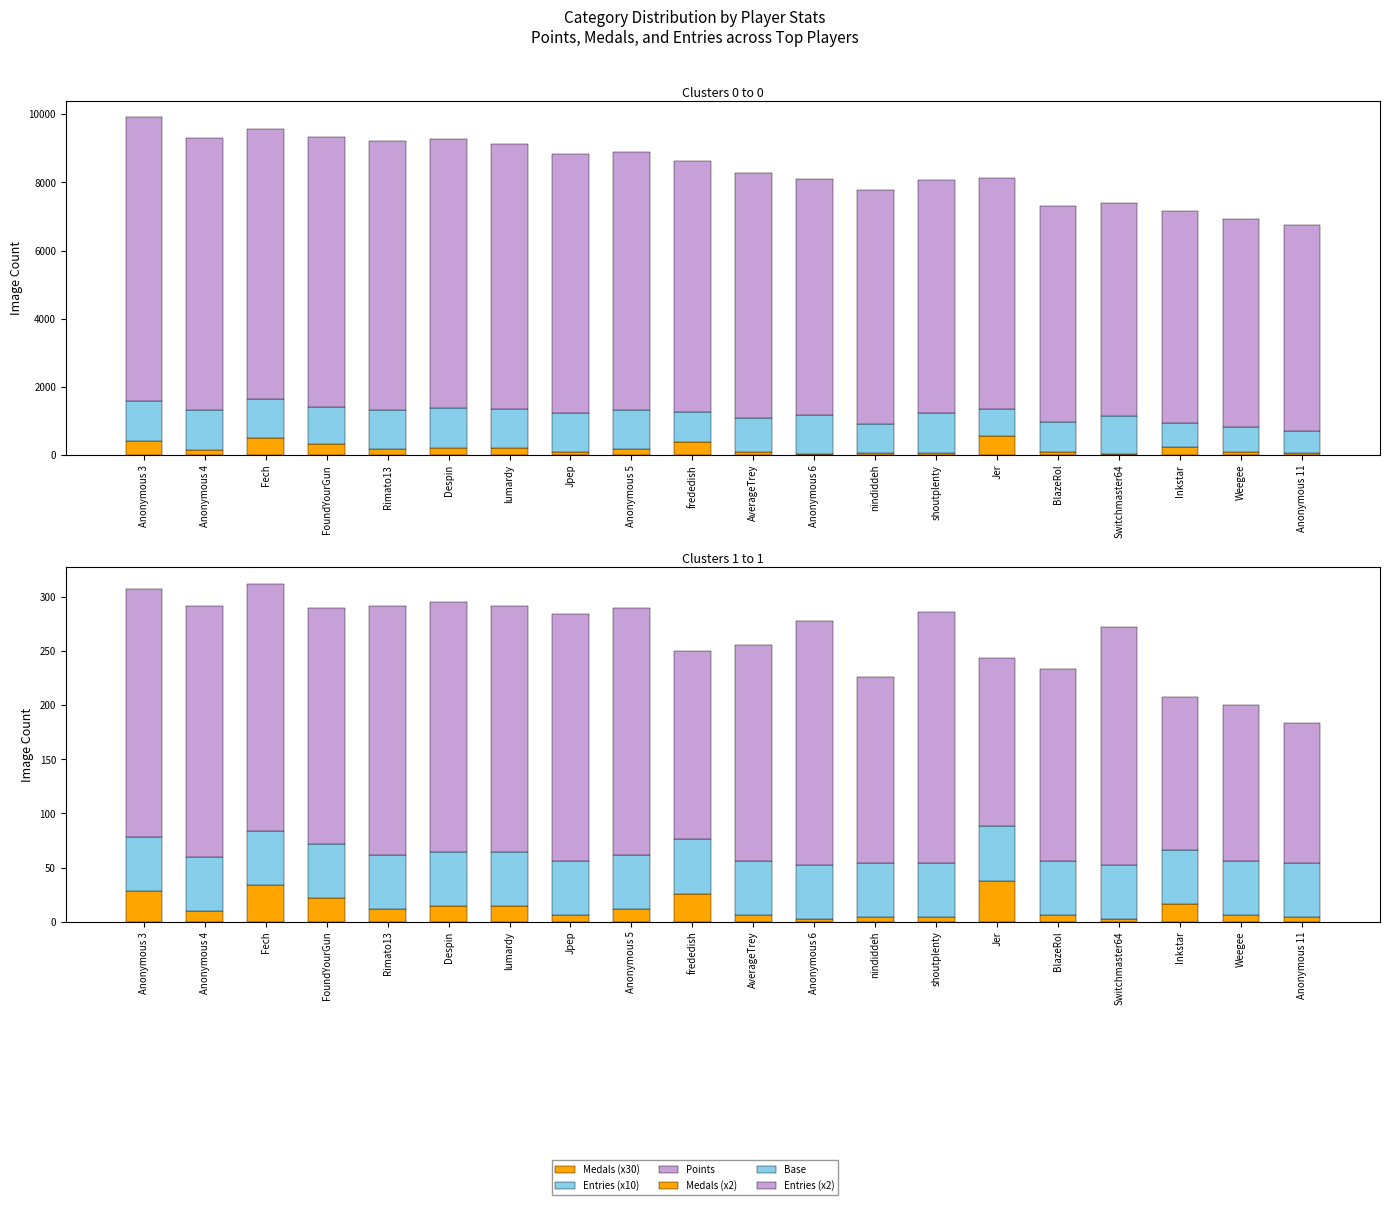

What is the difference between the Medals (x30) values at FoundYourGun and AverageTrey?

240